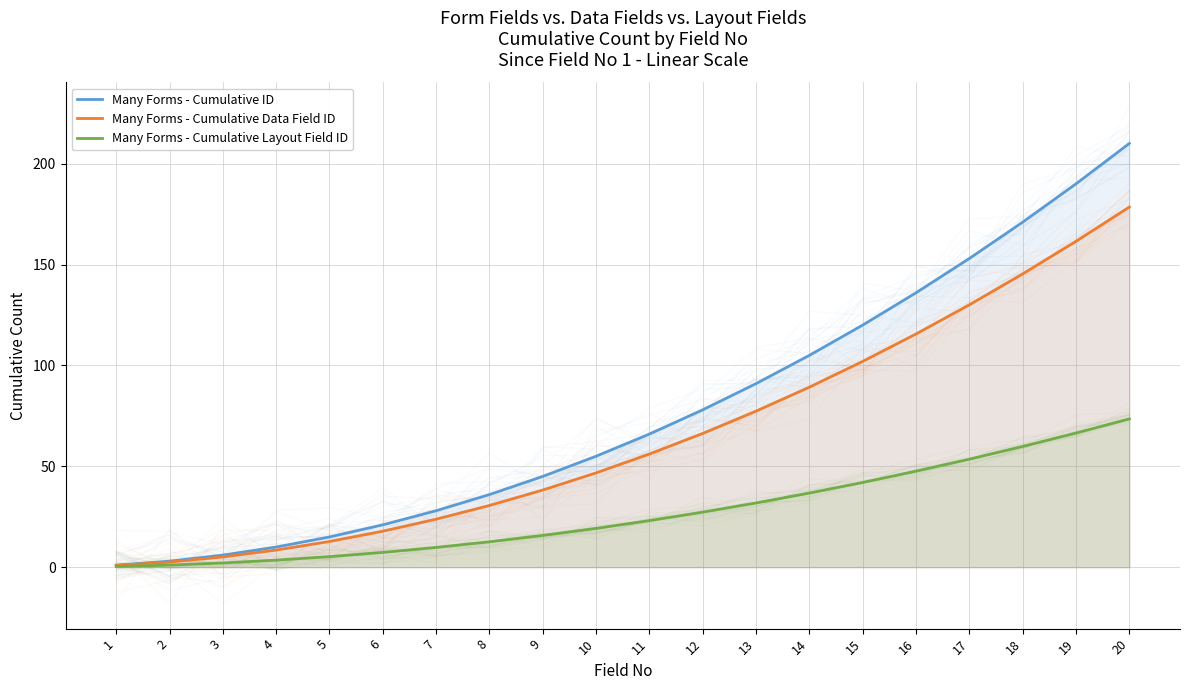

Which label corresponds to the largest value in the chart?

20